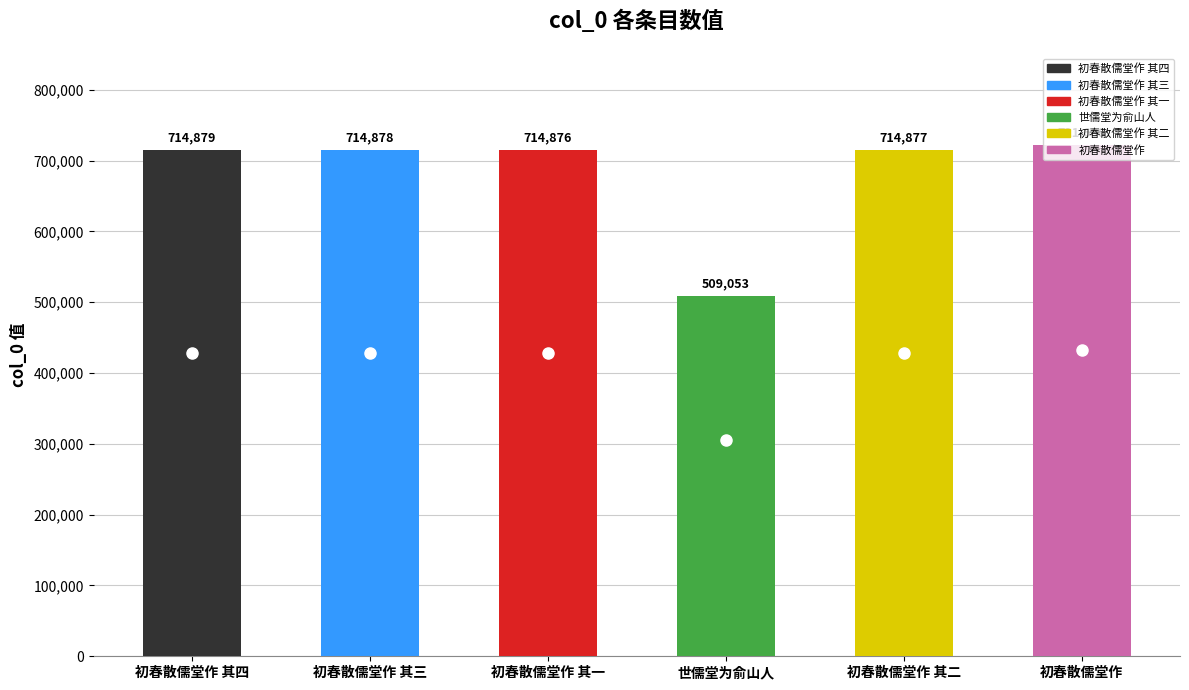

What is the change in value from 初春散儒堂作 其一 to 世儒堂为俞山人?

-205823